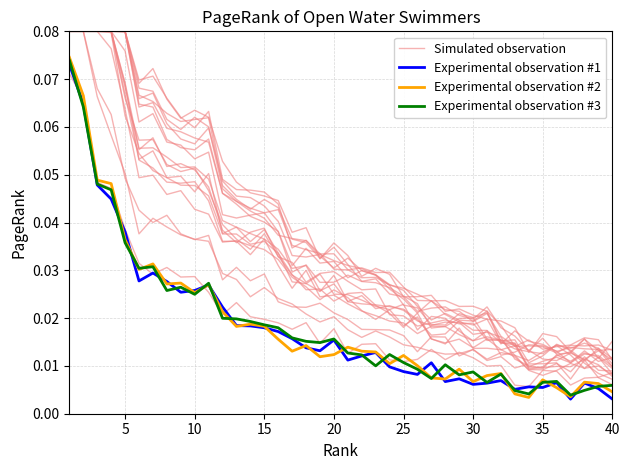

Rank the series by their maximum value, from lowest to highest.

Experimental observation #1, Experimental observation #3, Experimental observation #2, Simulated observation